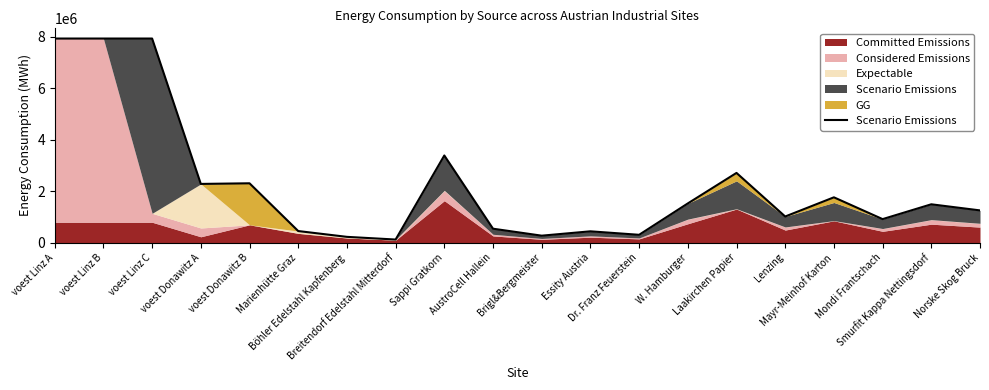

At which category does the data reach its first local peak?

voest Donawitz B